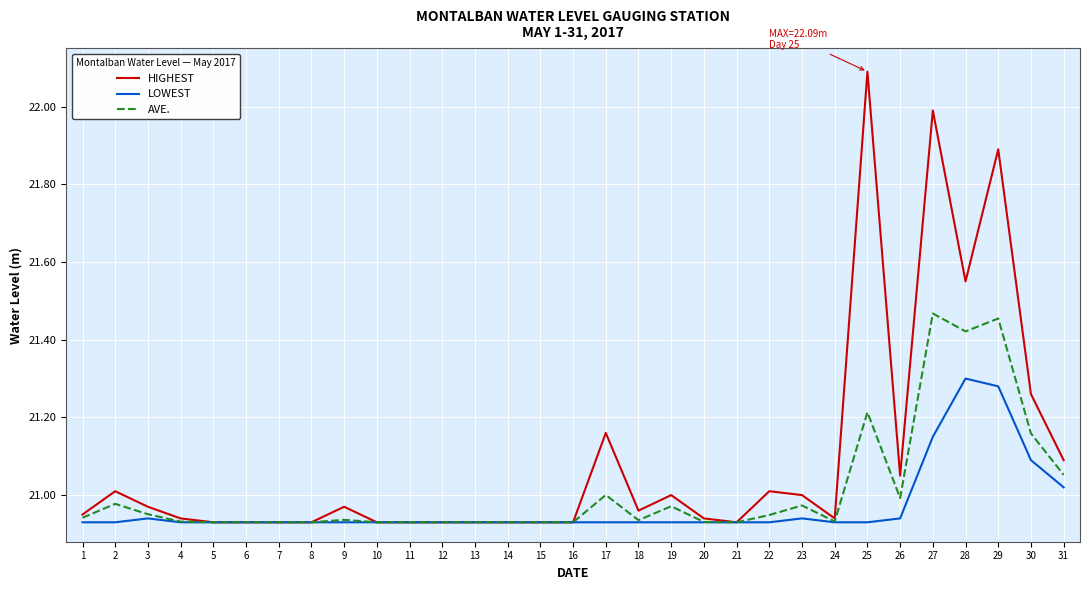

Which series changed the most between 4 and 31?

HIGHEST